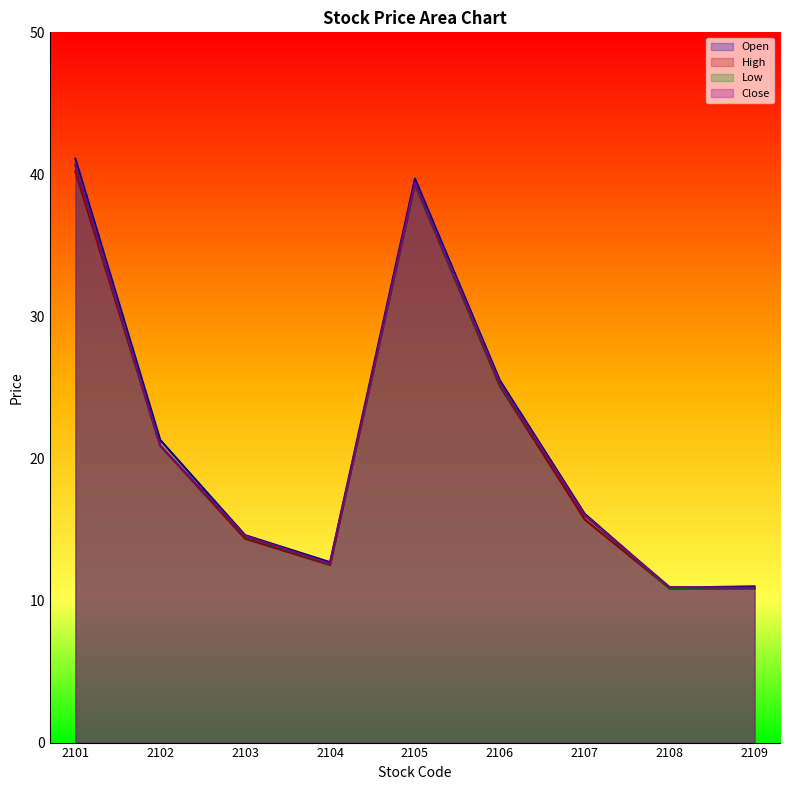

True or false: Open and Low intersect in this chart.

False